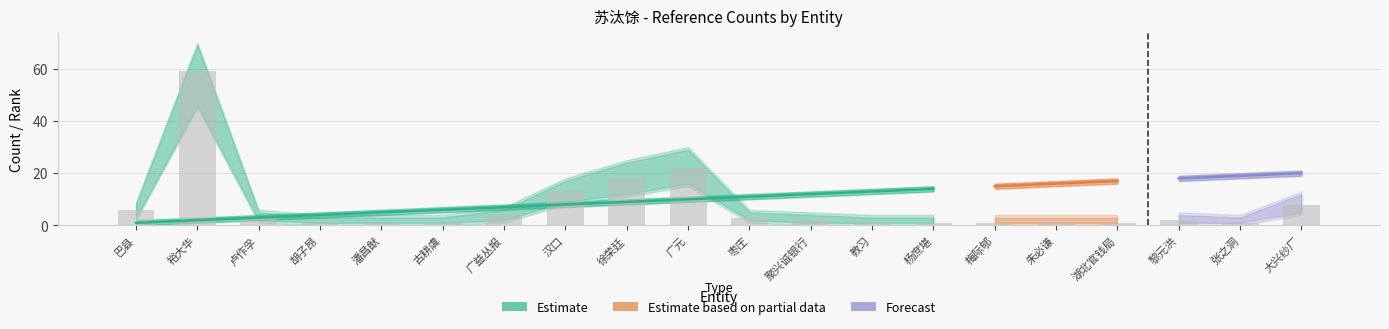

What is the average value?

7